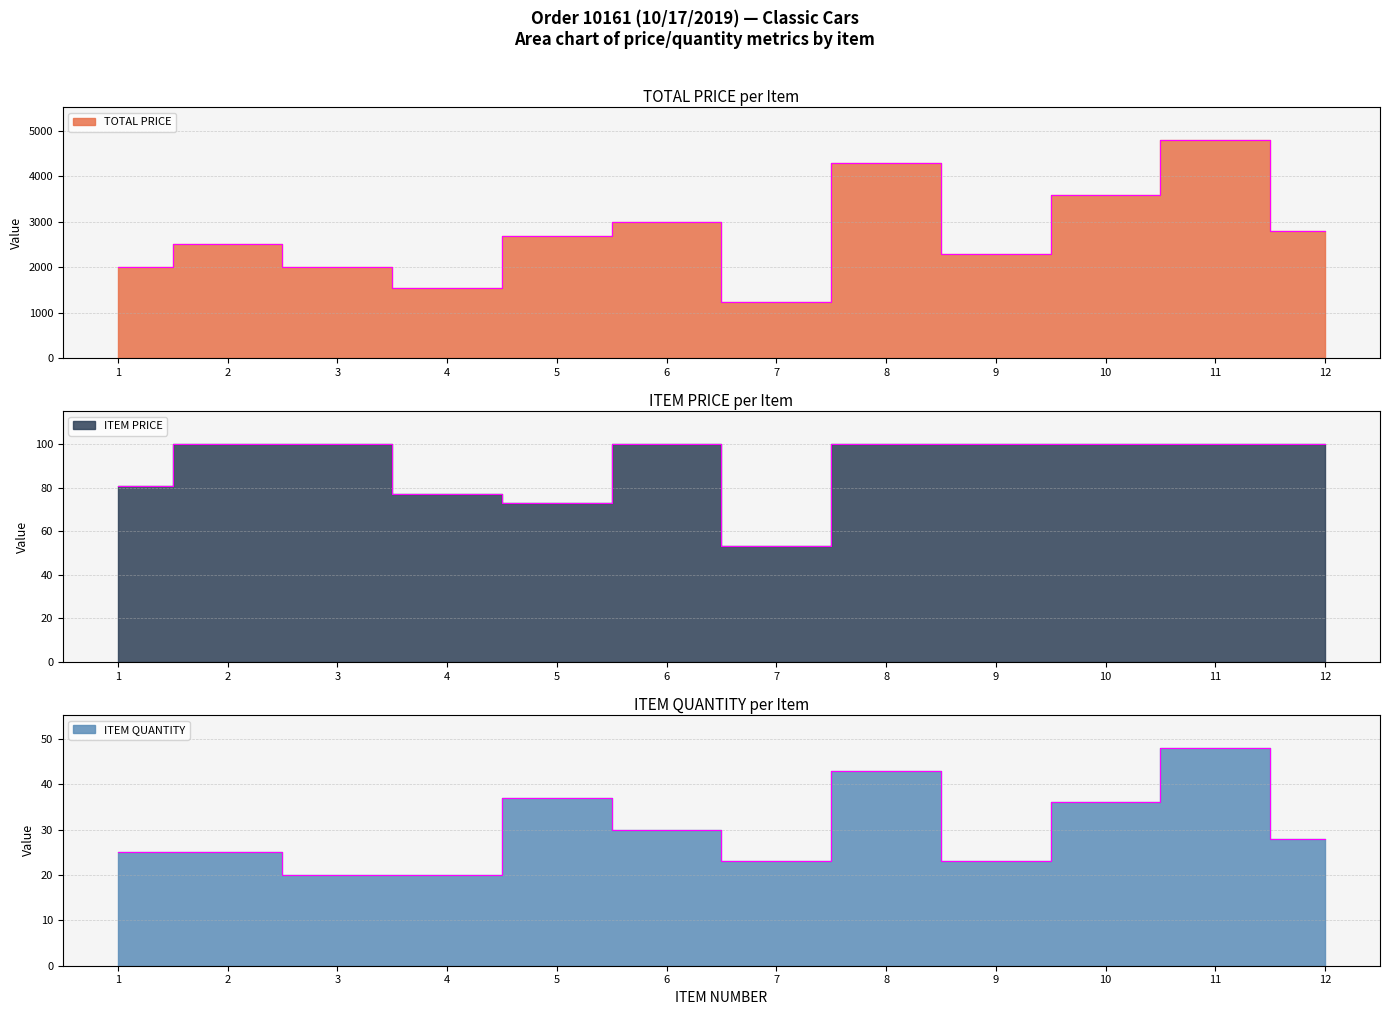

List the labels in order of TOTAL PRICE value, smallest first.

7, 4, 3, 1, 9, 2, 5, 12, 6, 10, 8, 11